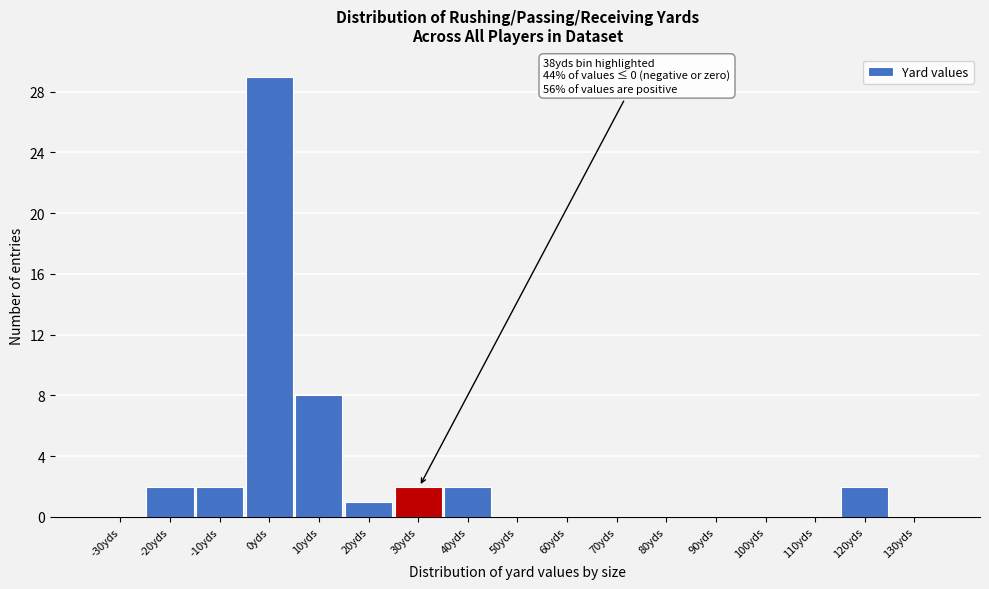

Reading right to left, what are all the values shown in this chart?

130yds=0	120yds=2	110yds=0	100yds=0	90yds=0	80yds=0	70yds=0	60yds=0	50yds=0	40yds=2	30yds=2	20yds=1	10yds=8	0yds=29	-10yds=2	-20yds=2	-30yds=0